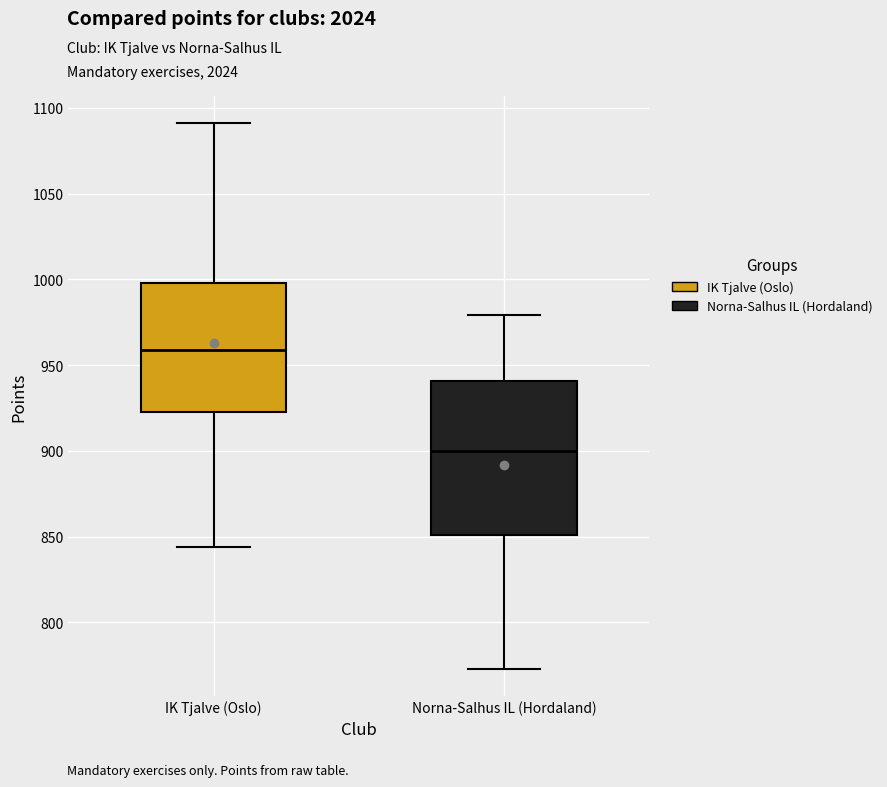

Reading left to right, transcribe this box plot: for each box, give where its median line is, the range the box spans, and where its two whiskers end, as read against the y-axis. The values are not printed on the chart, so give them approximately, as read against the axis.

IK Tjalve (Oslo): median 960, box 925 to 1000, whiskers 845 to 1090
Norna-Salhus IL (Hordaland): median 900, box 850 to 940, whiskers 775 to 980